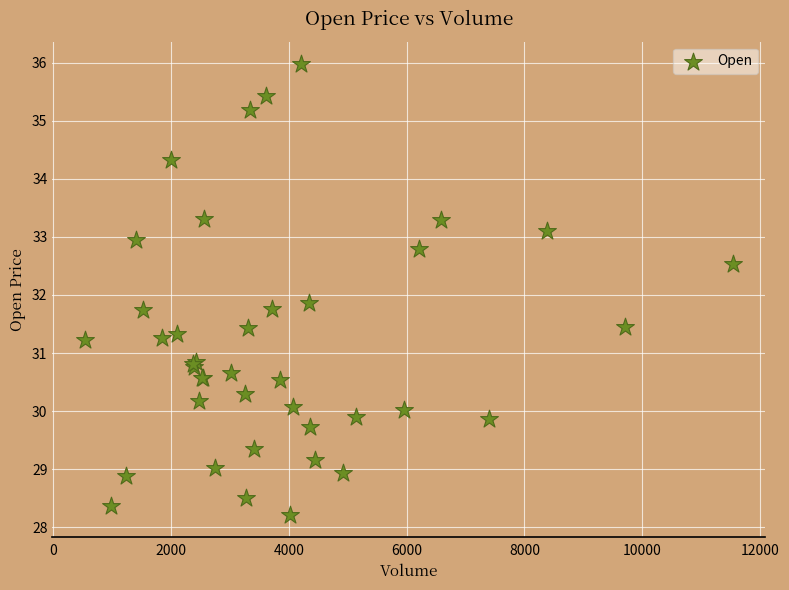

What Y value in the scatter plot is closest to 32?

31.9